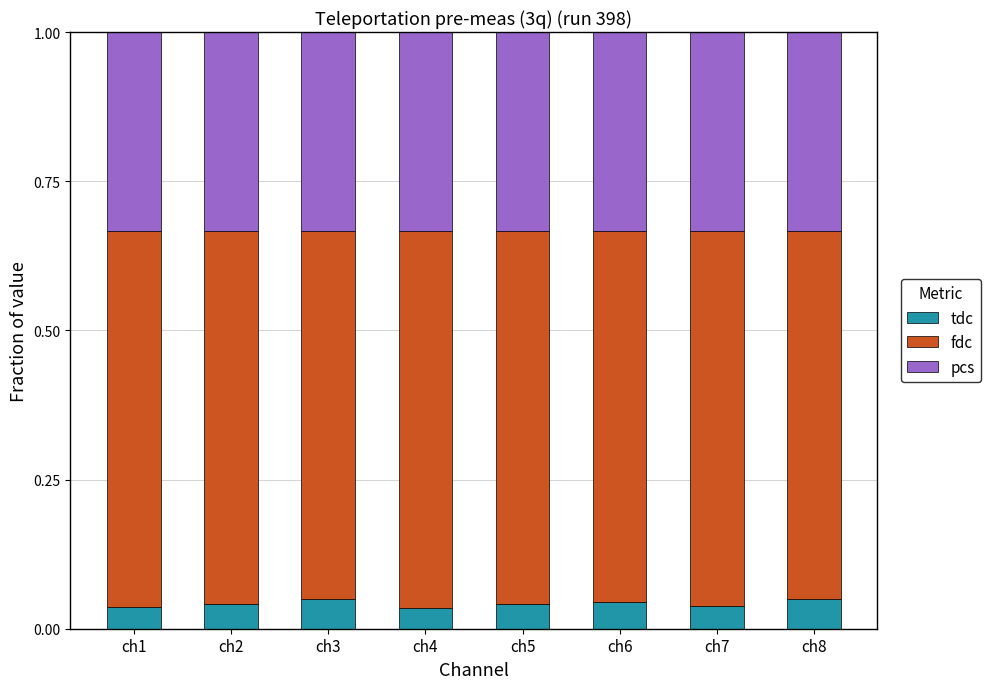

True or false: tdc has a value of 0.1 at ch7.

False